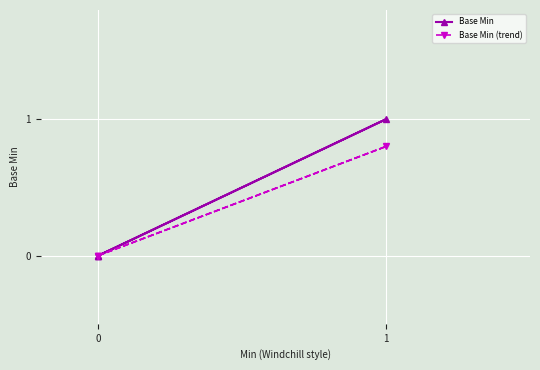

Count the Base Min values in the range 0 to 1.

4